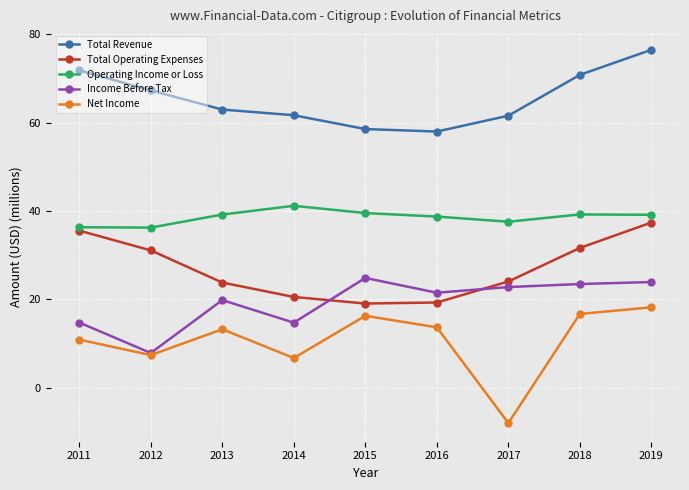

What is the difference between the Income Before Tax values at 2015 and 2013?

5.0